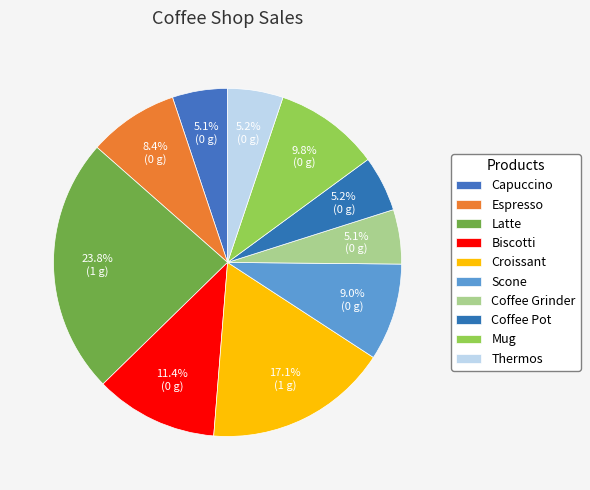

Does Coffee Grinder represent more than half of the total?

No